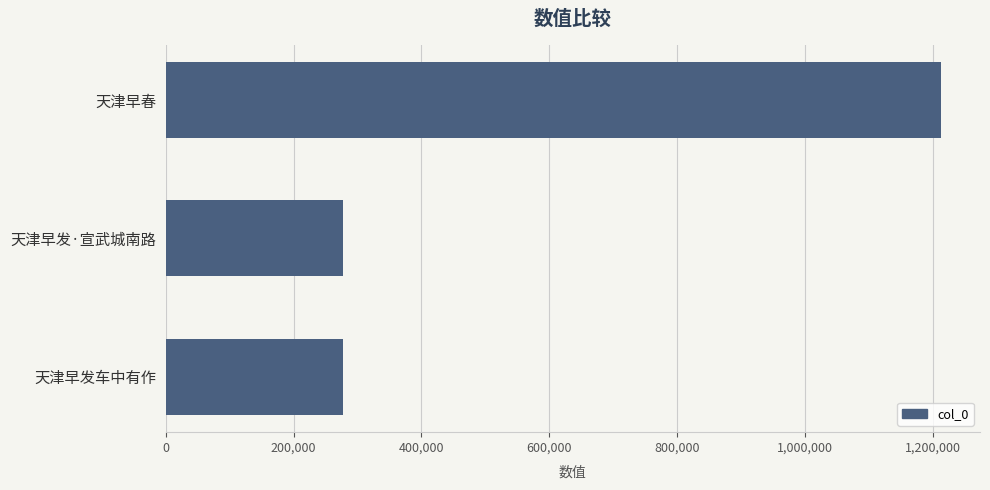

How many values are below 276915?

1